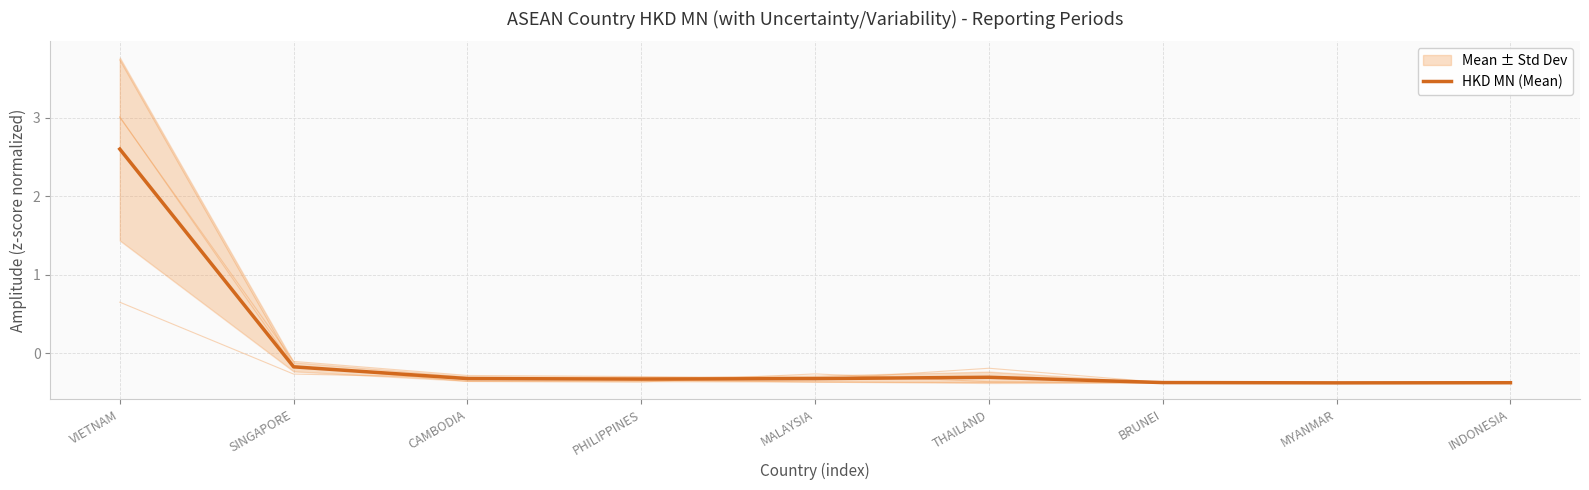

What is the difference between the maximum and second lowest values?

3.0